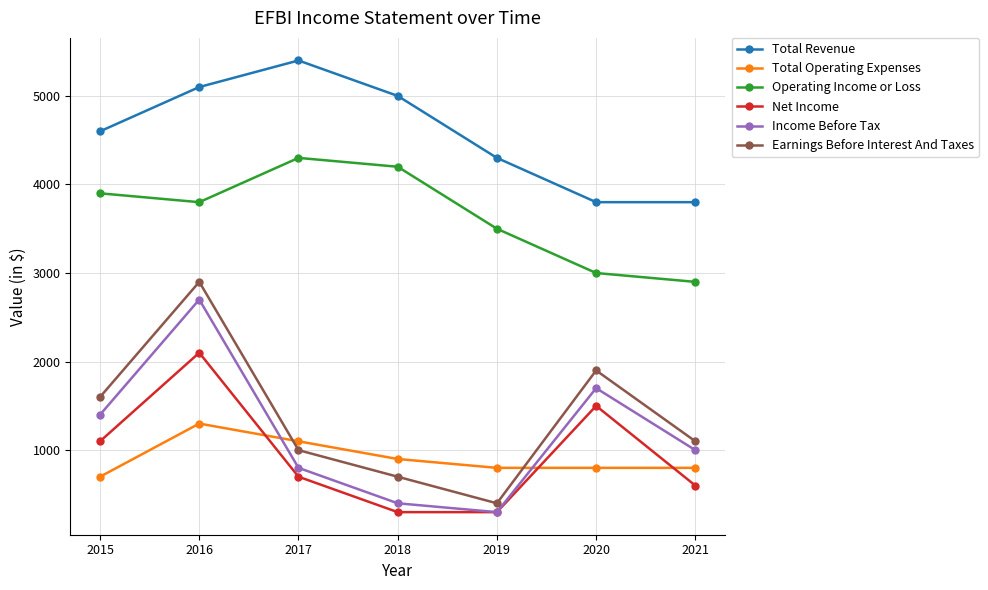

Count the number of data series in this chart.

6